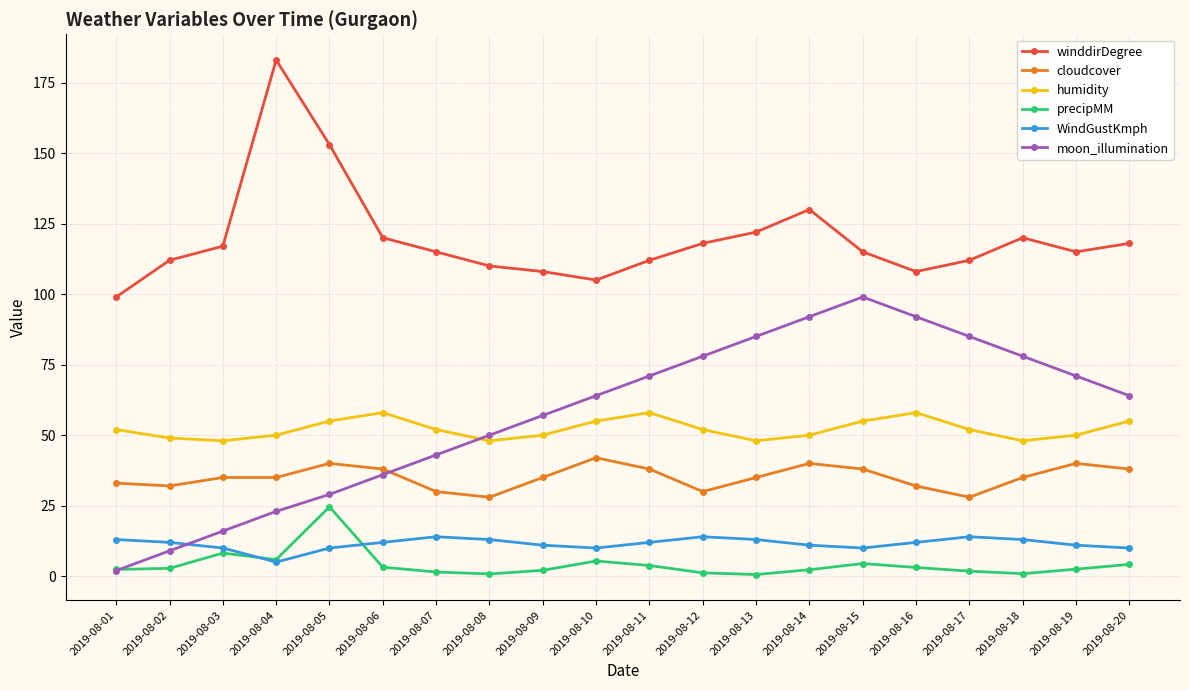

At which category does humidity reach its first local peak?

2019-08-06